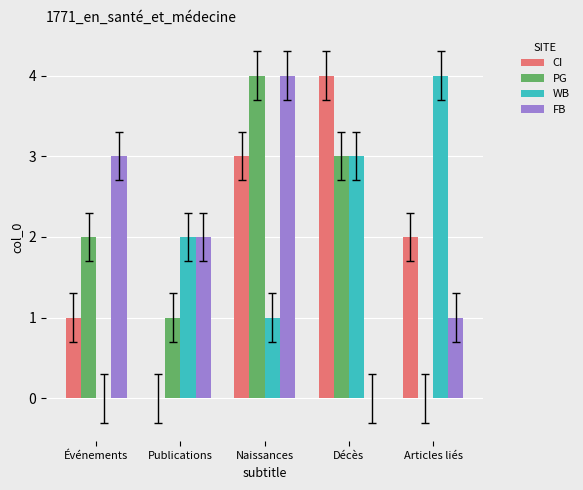

What is the sum of the PG values at Articles liés and Décès?

3